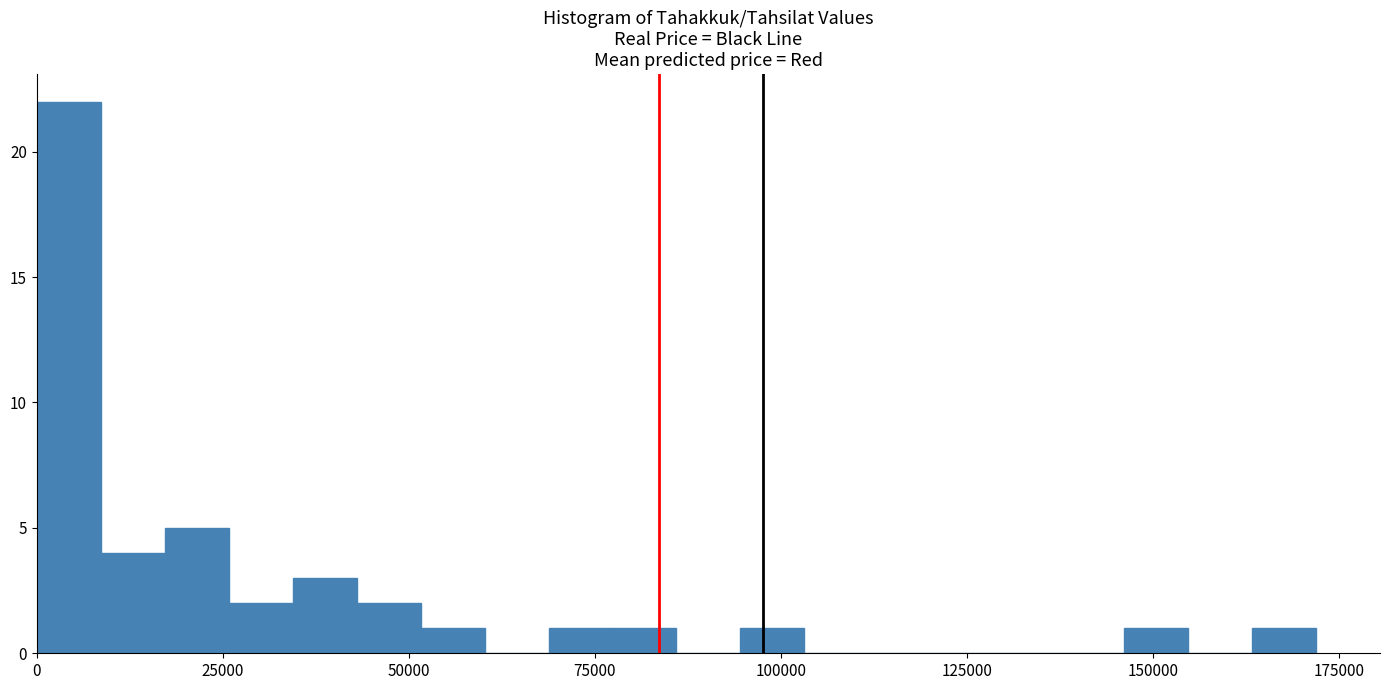

Around what value on the x-axis is the tallest bar? Give the approximate position of its centre, as read against the axis.

5000